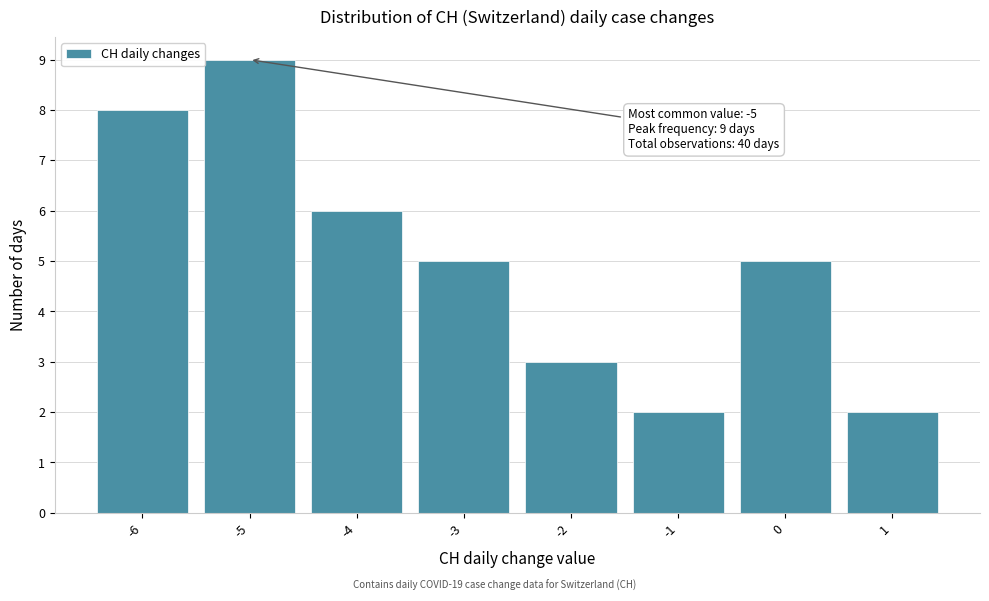

Which range on the x-axis has the tallest bar?

-5.5 to -4.5